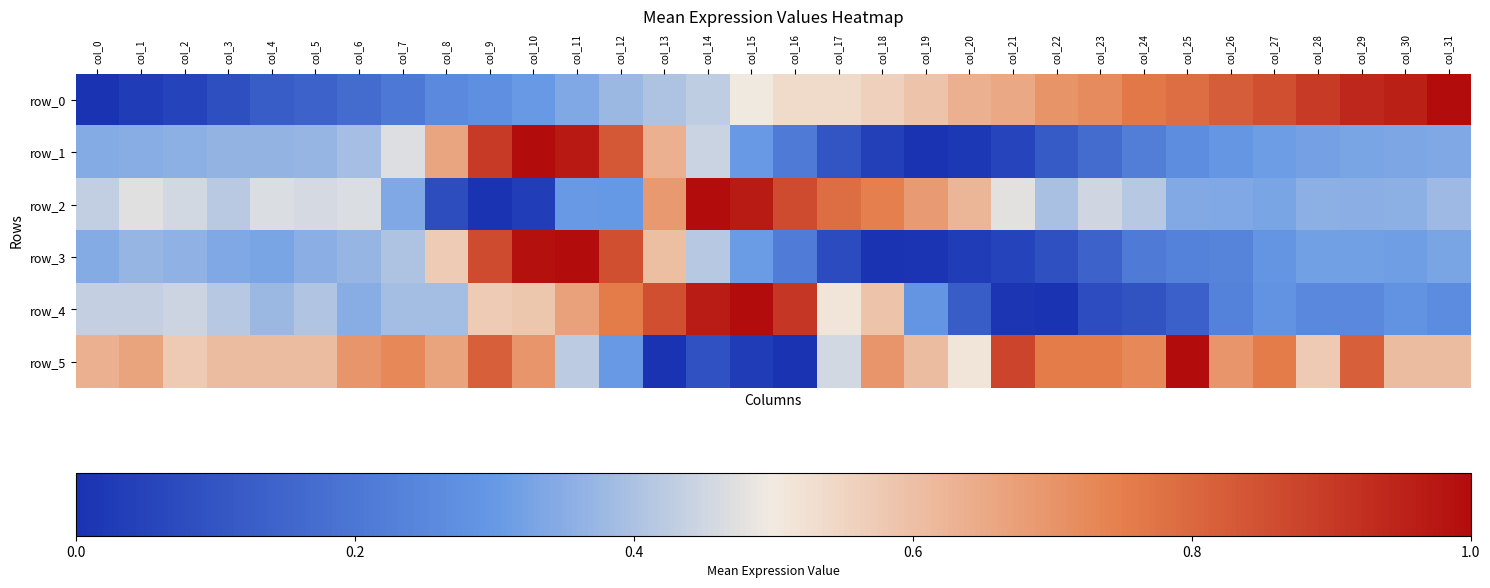

What is the average value of the row_1 series?

0.4